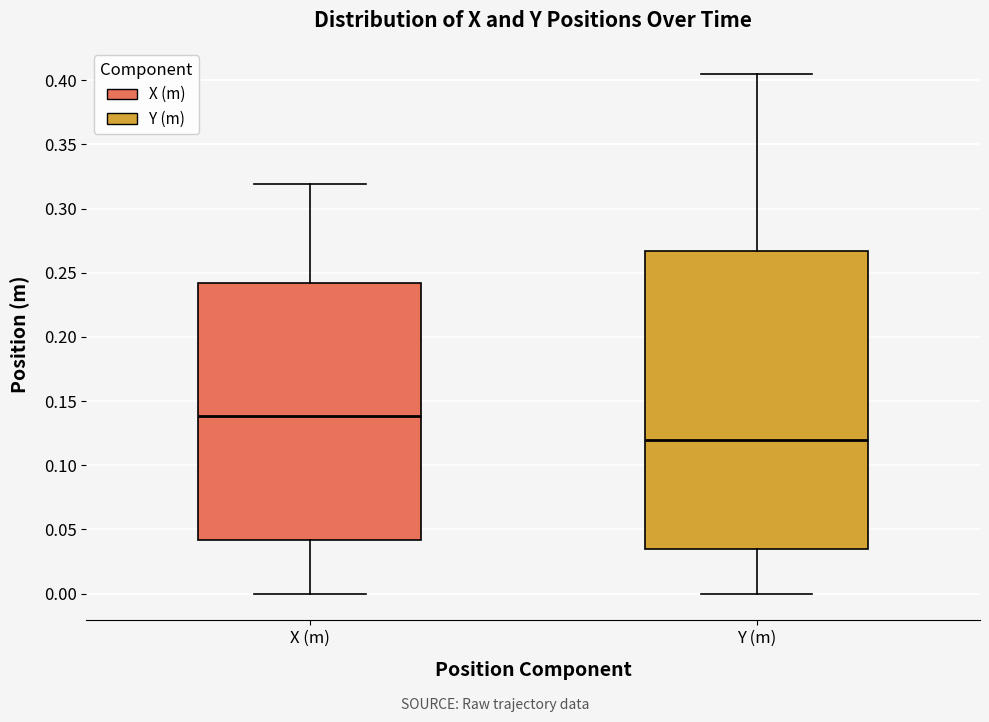

Where does the lower whisker of the box for Y (m) end on the y-axis? The values are not printed on the chart, so give them approximately, as read against the axis.

0.000